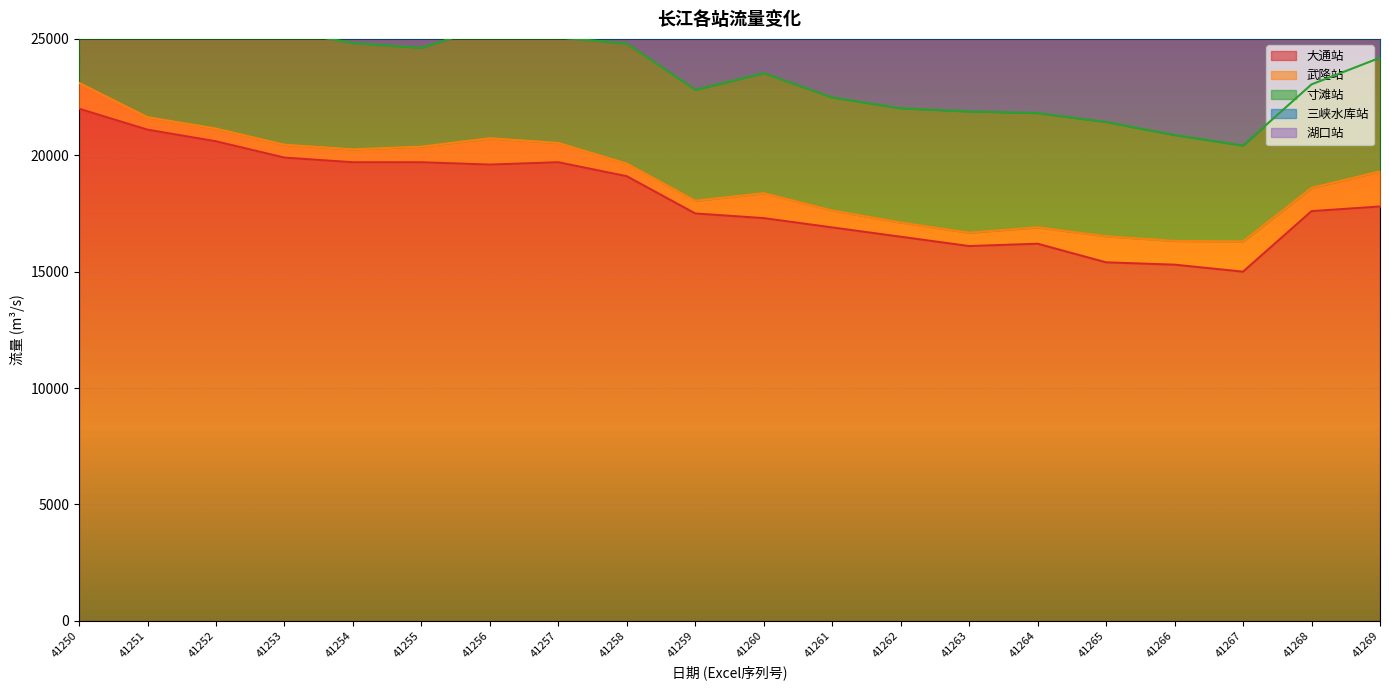

Is it true that 大通站 equals 20579 at 41266?

False